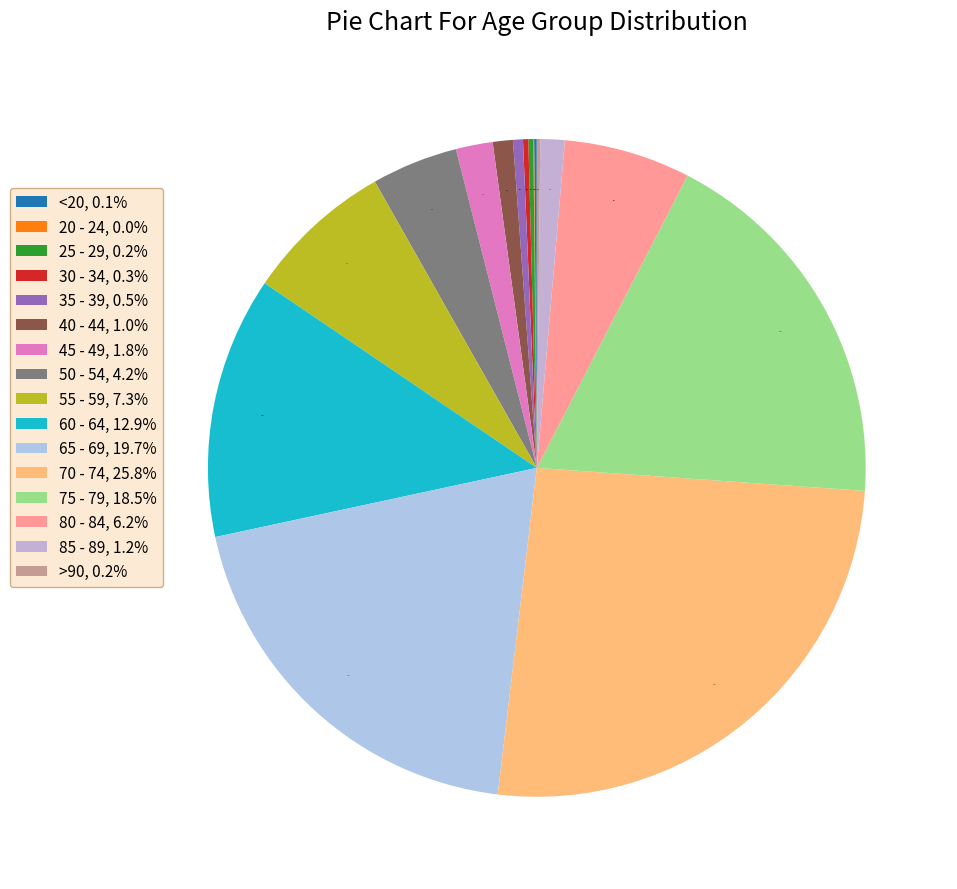

Which category has the biggest portion of the pie?

70 - 74